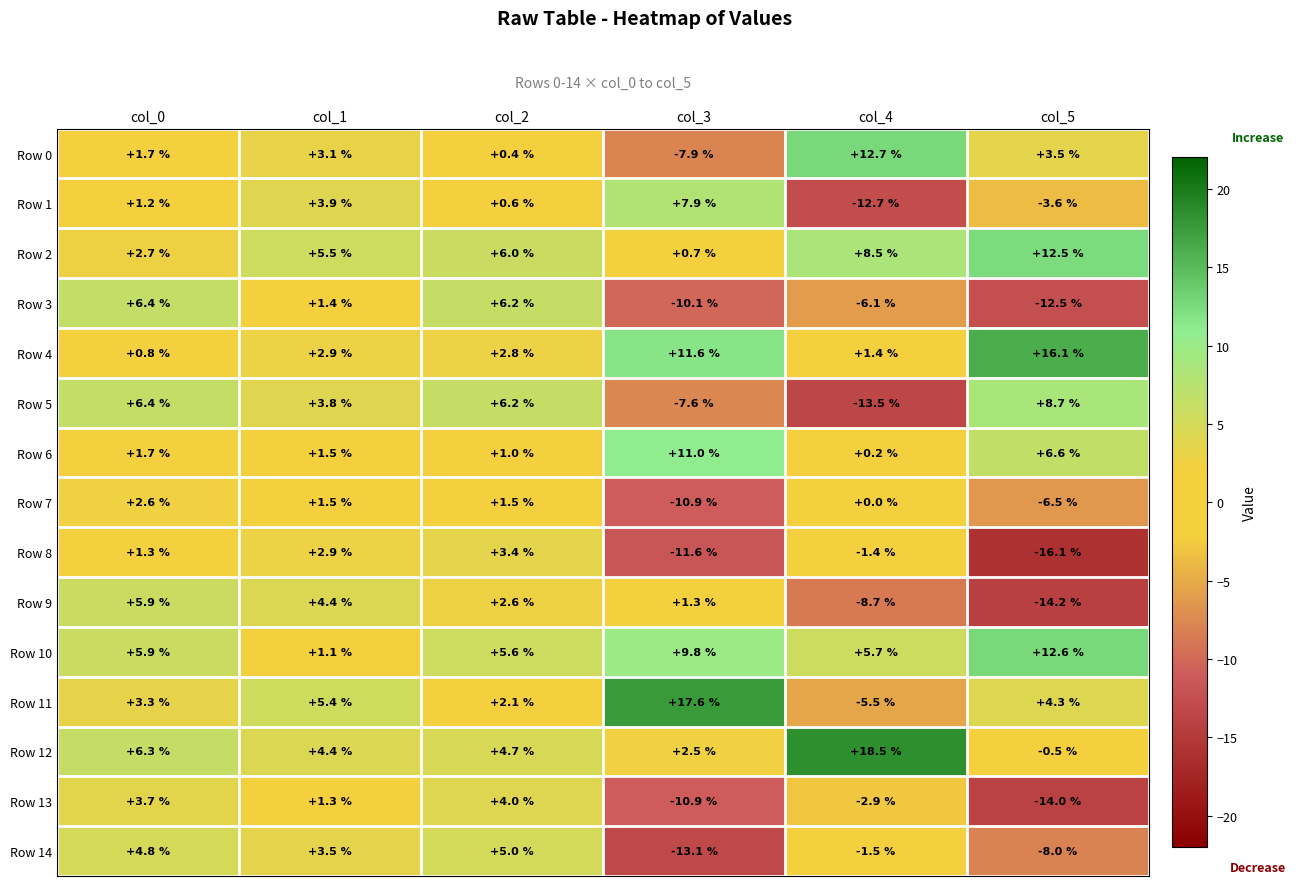

The Row 3 series shows -7.2 at col_5. True or false?

False